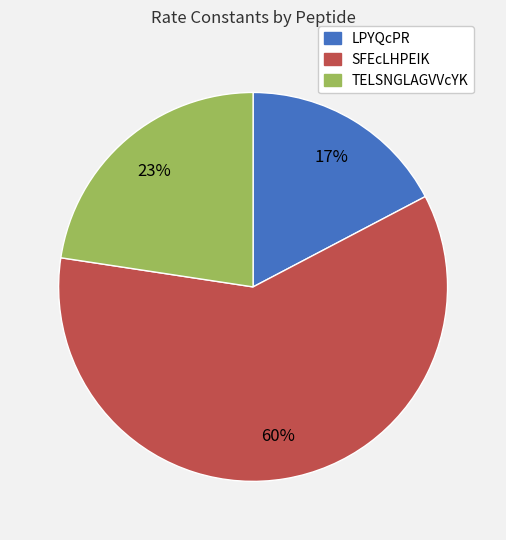

Do LPYQcPR and TELSNGLAGVVcYK together represent more than half of the pie?

No